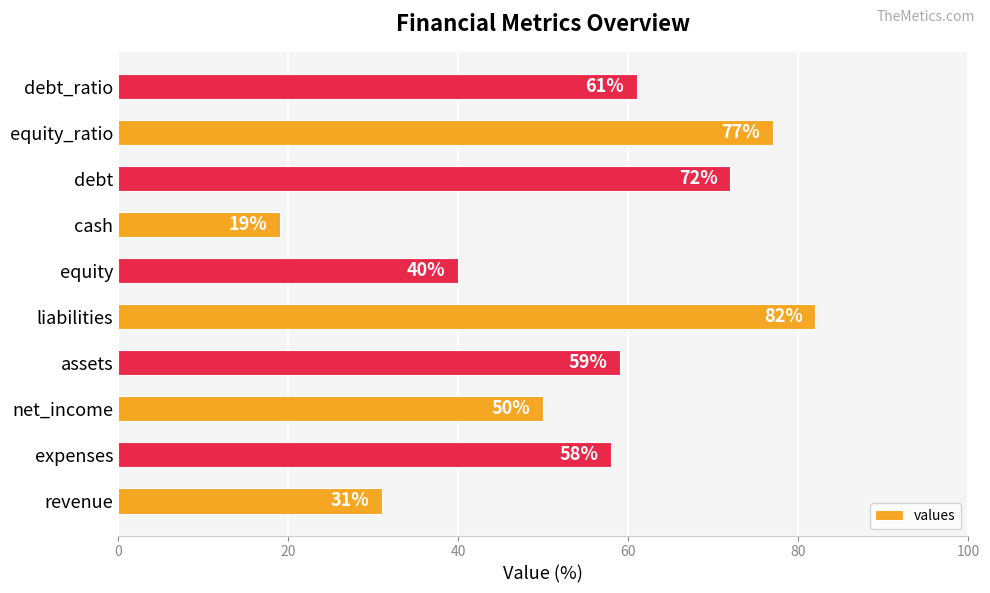

Read the value at liabilities.

82